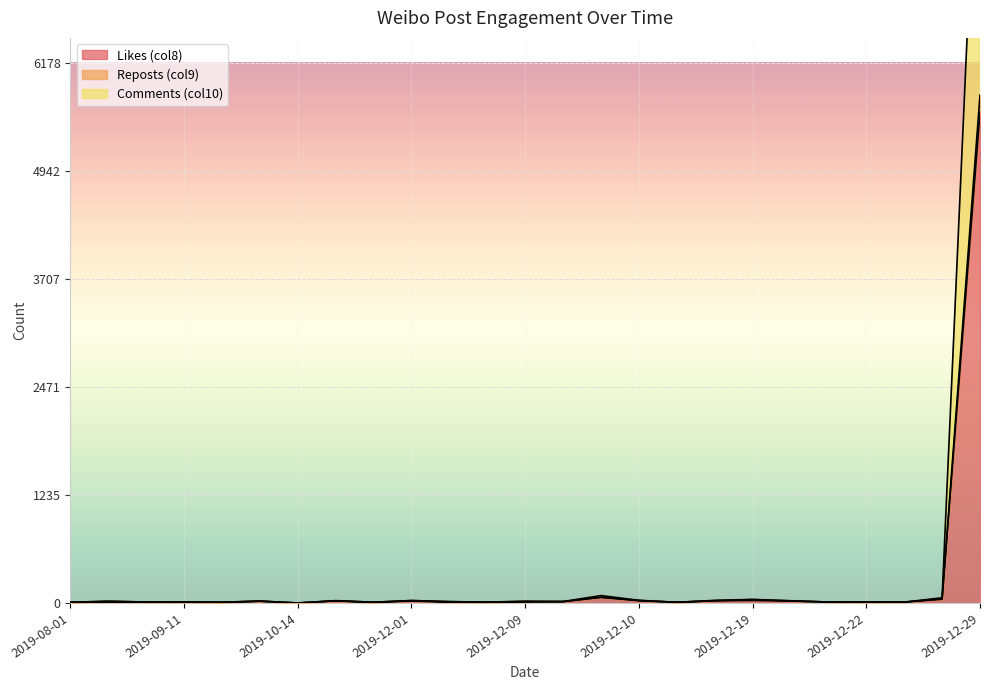

How many interior local peaks does the Reposts (col9) series have?

7